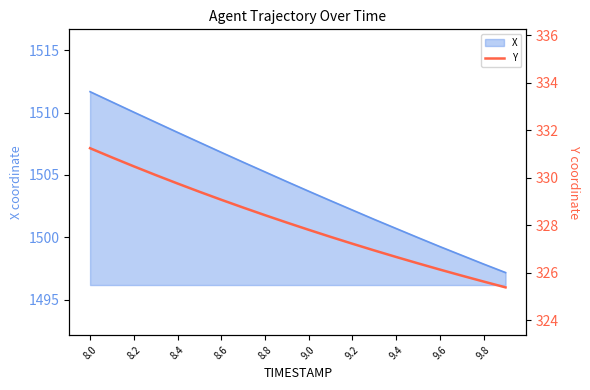

What is the minimum value for X?

1497.2